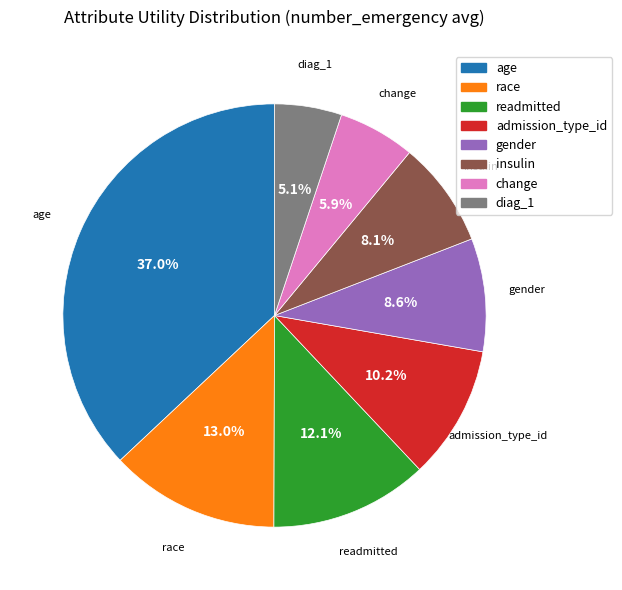

To the nearest percent, what is the average slice percentage?

12%